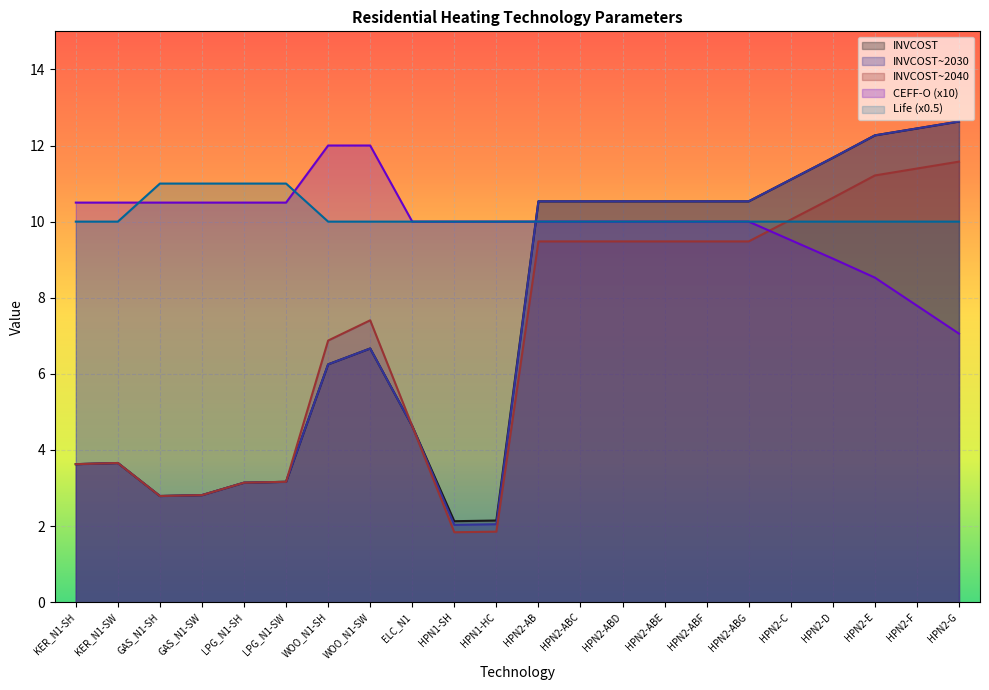

The INVCOST~2030 series shows 8.0 at ELC_N1. True or false?

False